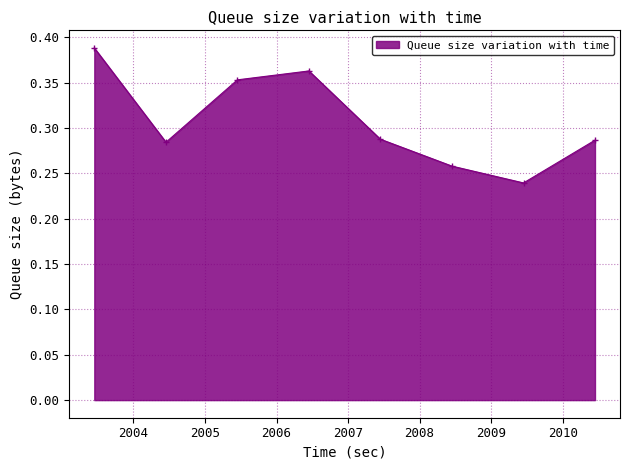

How many interior local valleys (lower than both neighbors) does the data have?

2